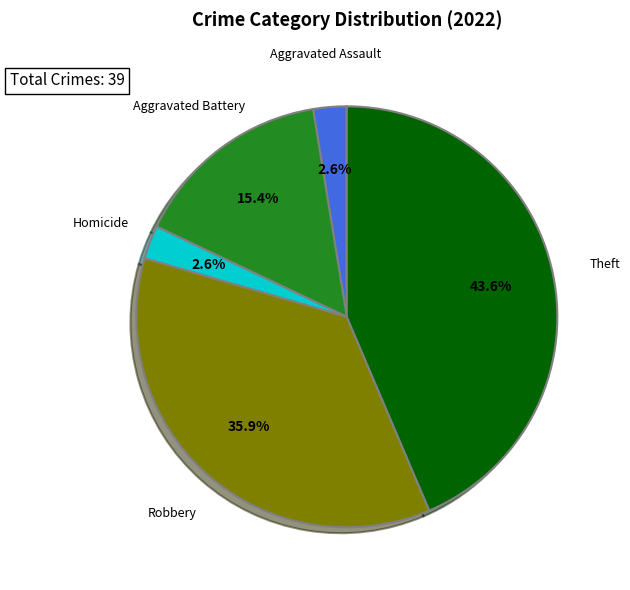

Does any single category account for the majority?

No